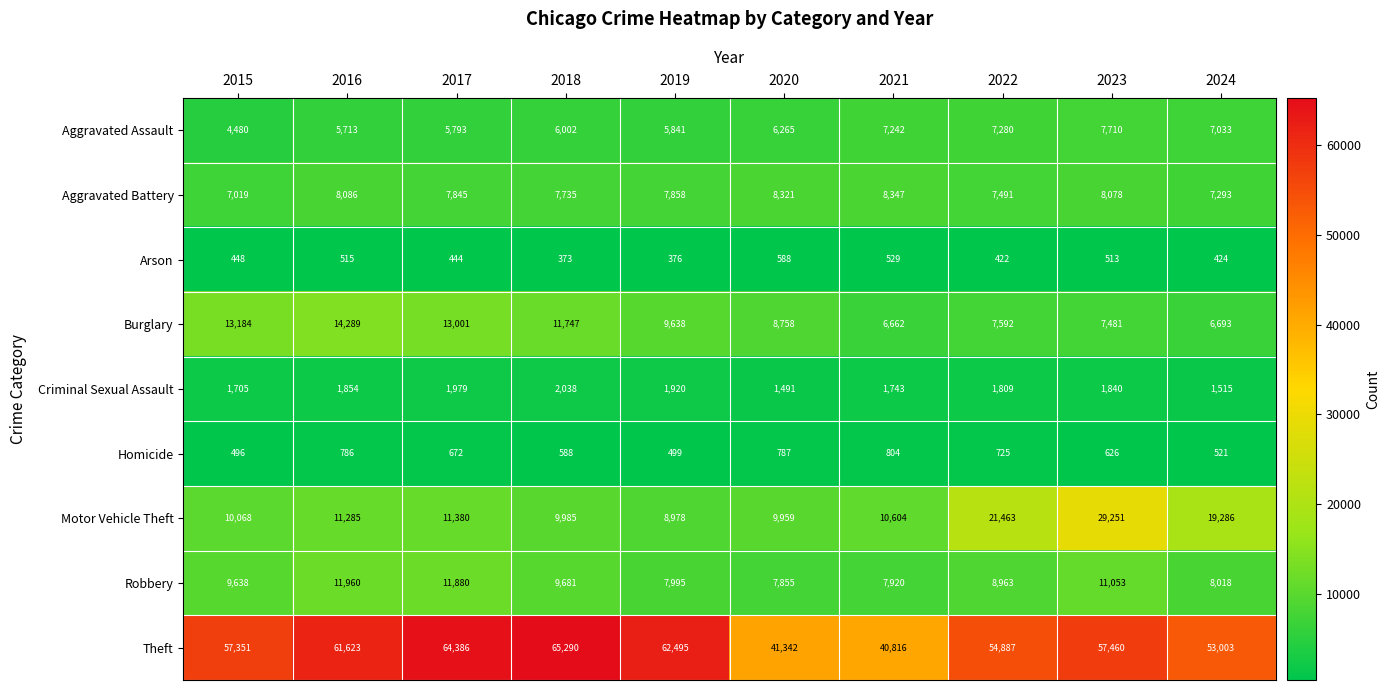

Is it true that Arson equals 515 at 2016?

True